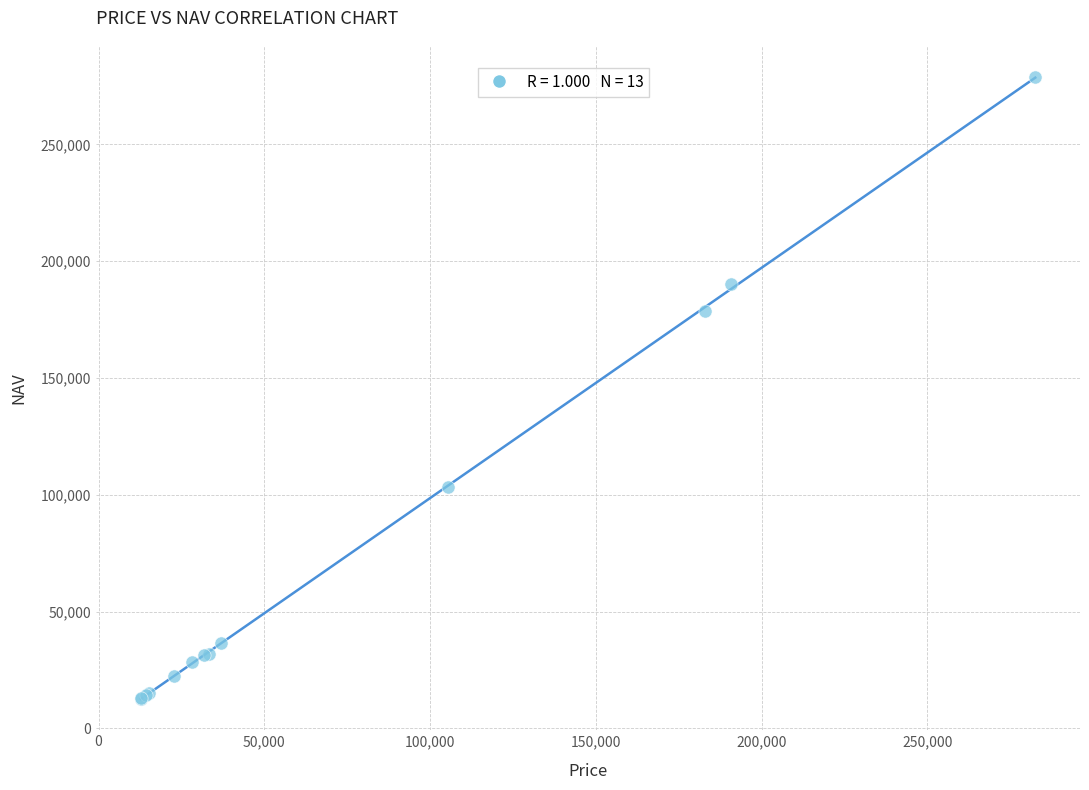

What Y value in the scatter plot is closest to 145593?

178461